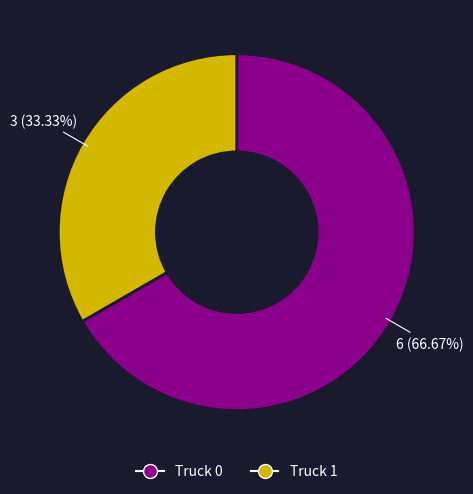

Which has a higher value, Truck 1 or Truck 0?

Truck 0